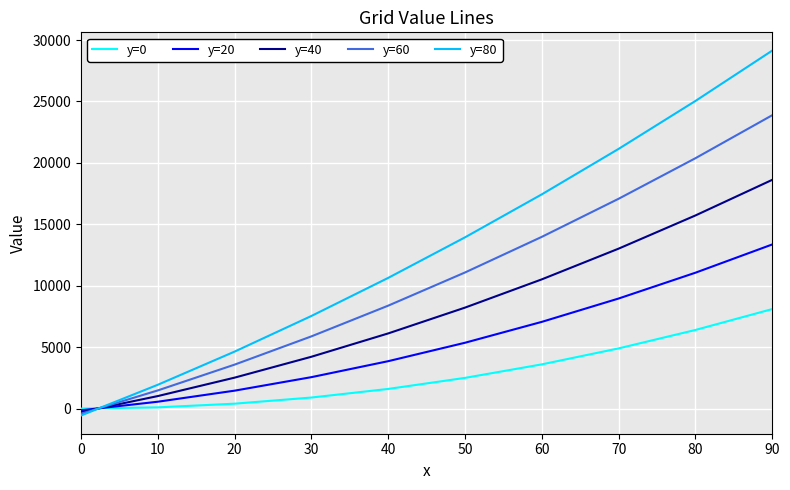

Between 50 and 80, which series saw the biggest shift?

y=80